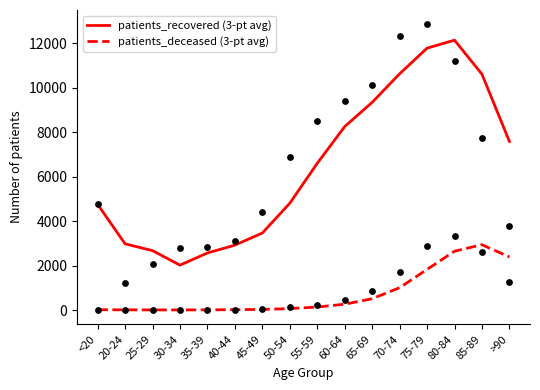

Which series has the largest total across all categories?

patients_recovered (3-pt avg)